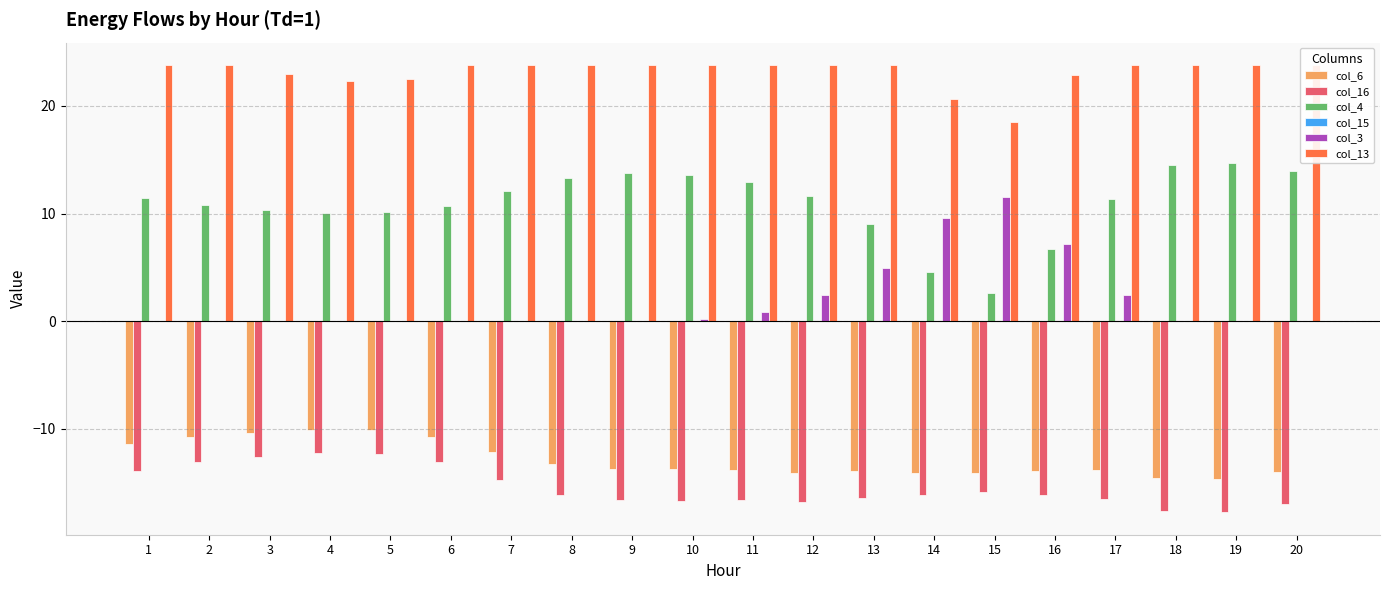

What is the spread (max minus min) of values at 19?

41.5